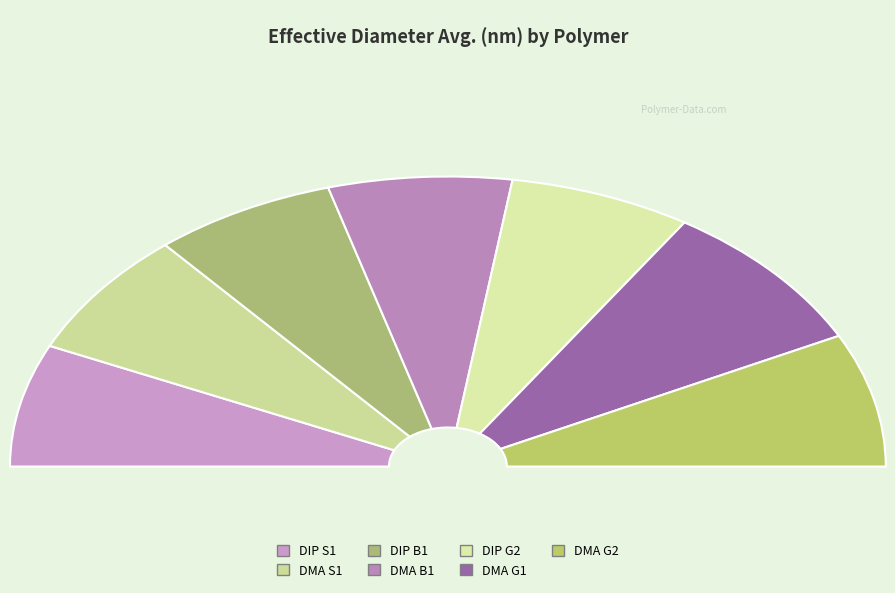

Rank the categories by value from lowest to highest.

DIP G2, DIP B1, DMA B1, DIP S1, DMA S1, DMA G2, DMA G1